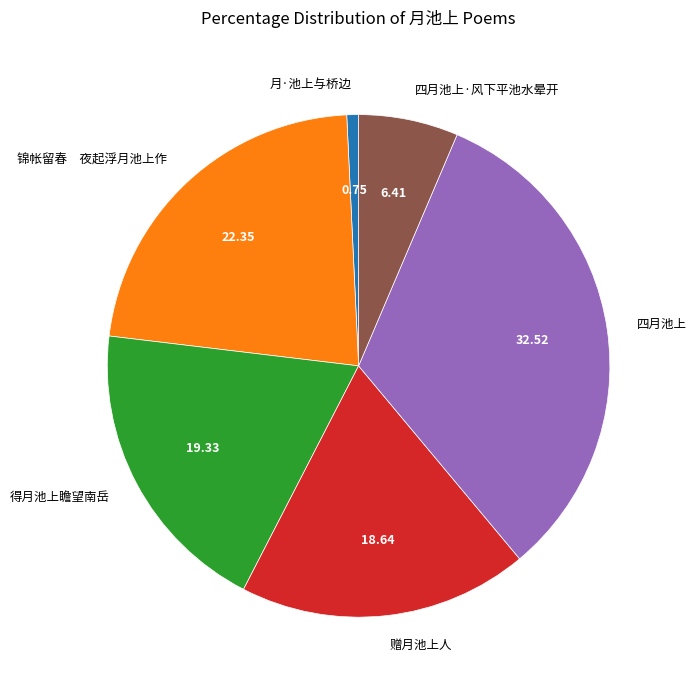

Is there any slice that represents more than half of the pie?

No